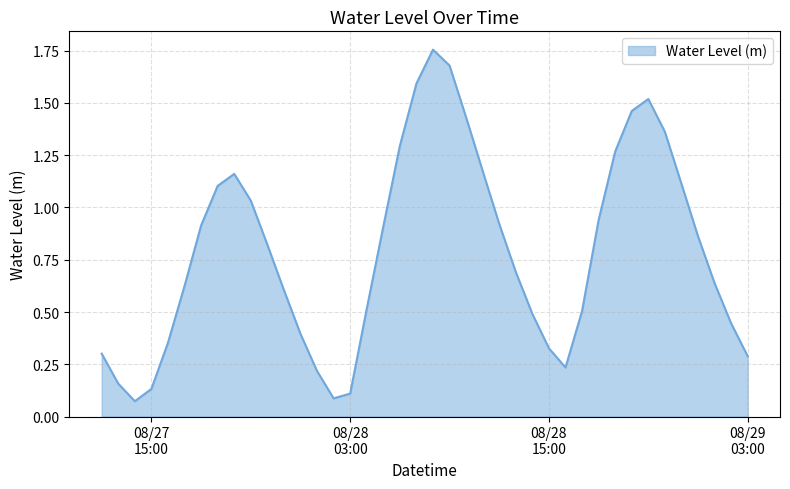

How many lines are shown in the chart?

1